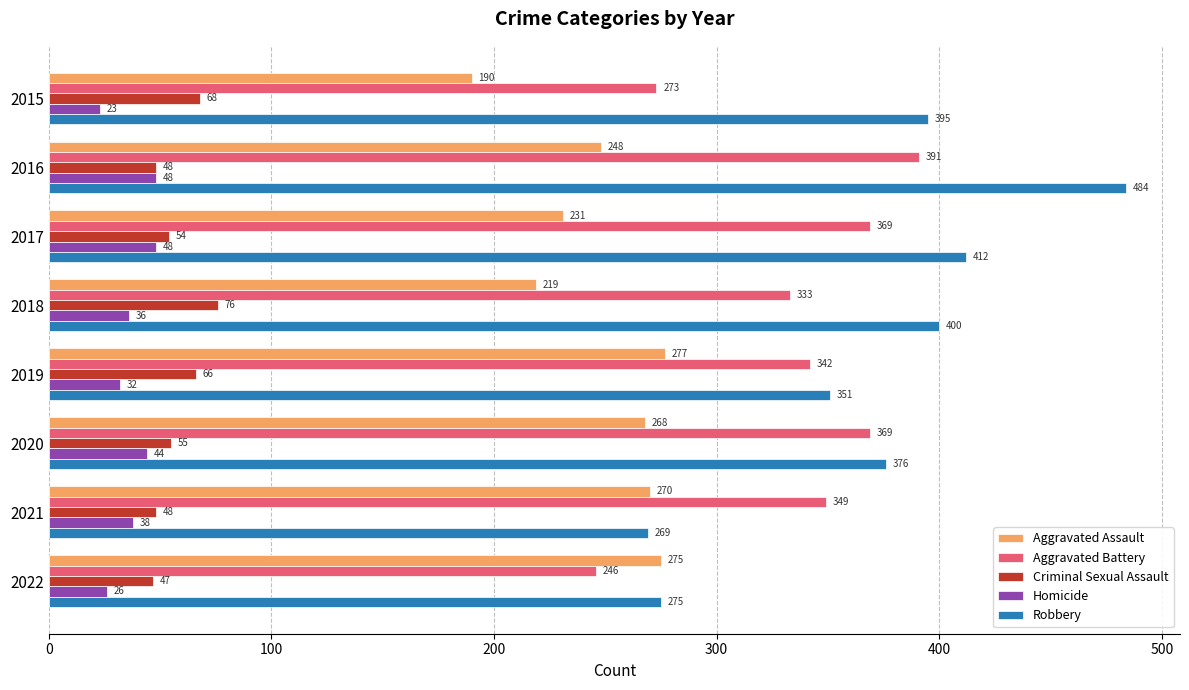

What is the total value across all series at 2016?

1219